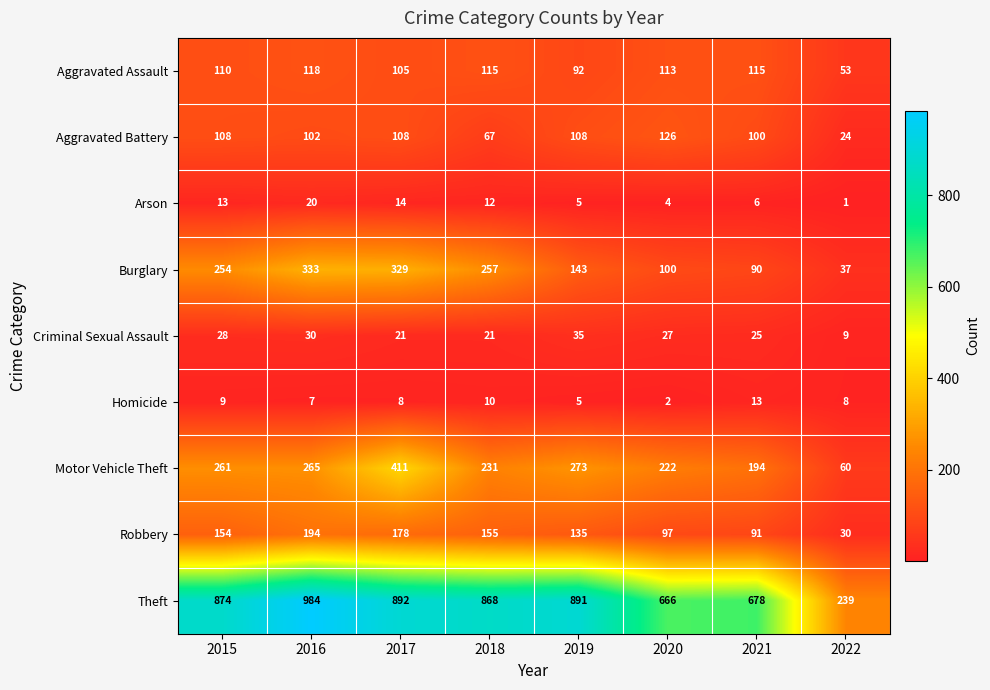

Where is Aggravated Assault nearest to the value 85?

2019